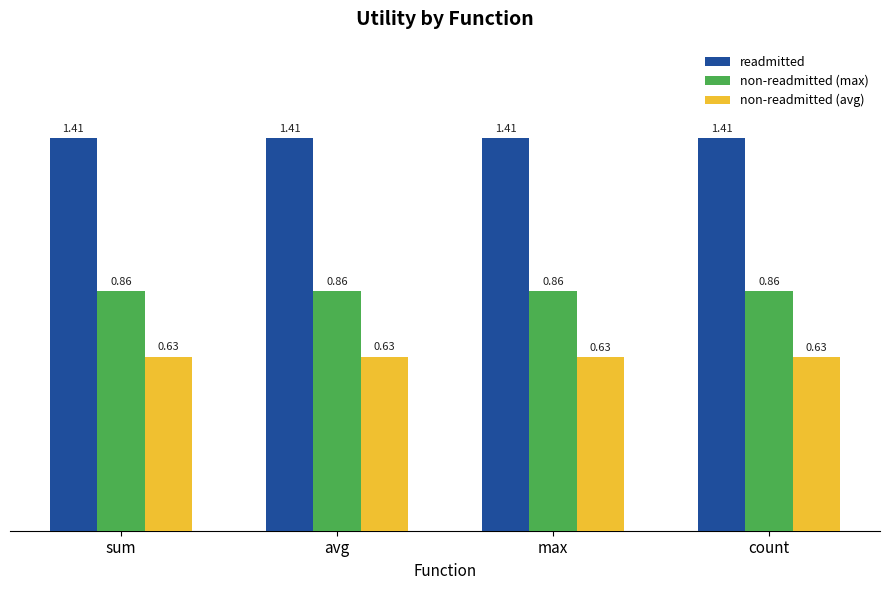

What position from the right is max?

2